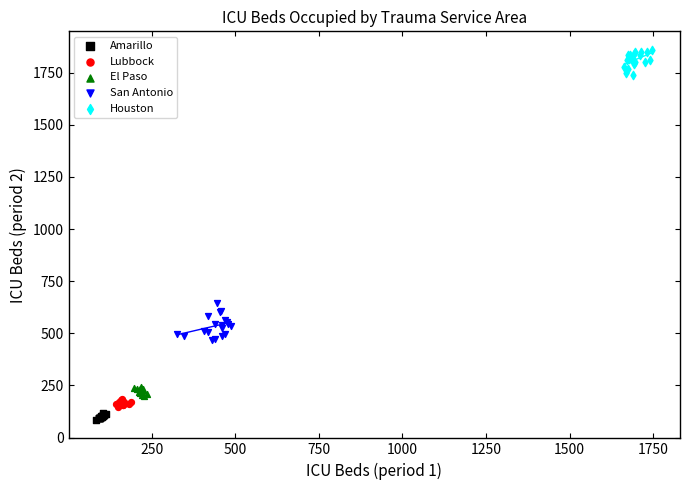

Which series contains the highest Y value?

Houston